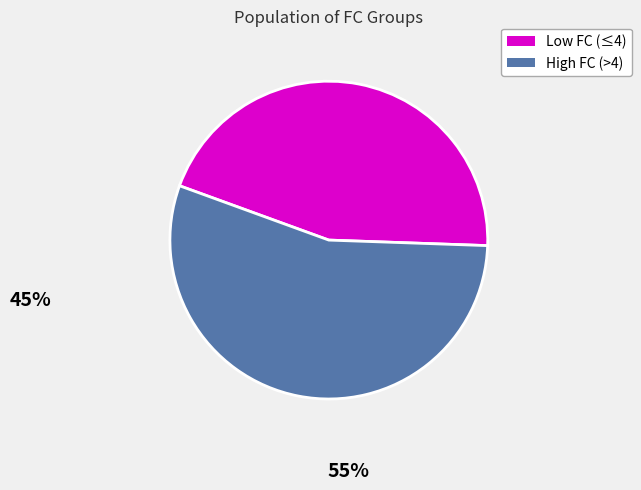

Is there any slice that represents more than half of the pie?

Yes